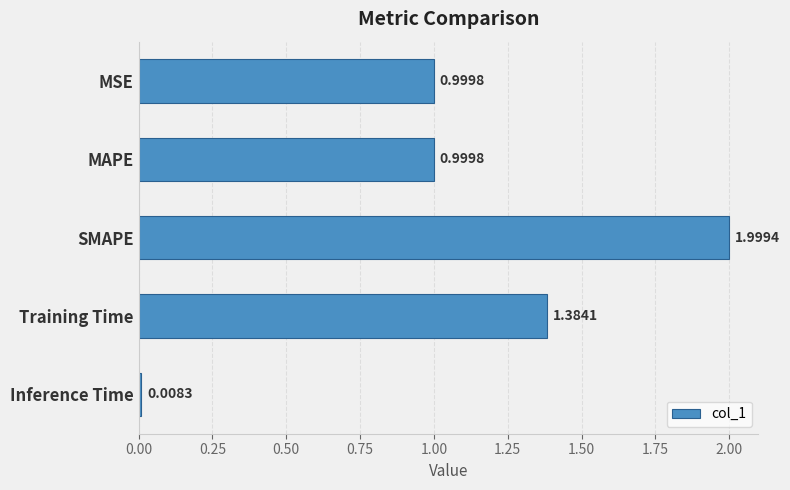

Which has a higher value, Training Time or SMAPE?

SMAPE